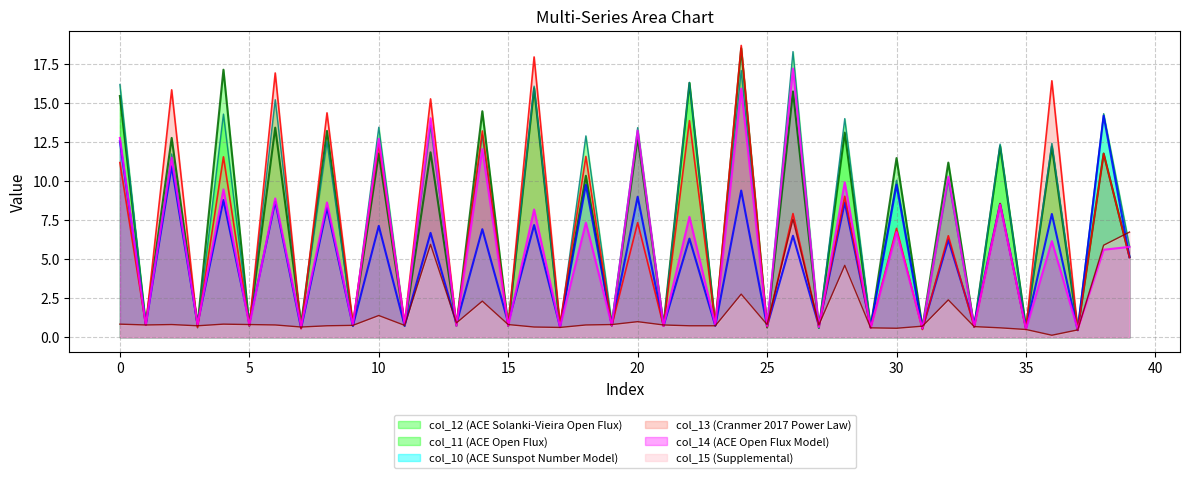

True or false: col_12 has more than 1 points higher than both neighbors.

True